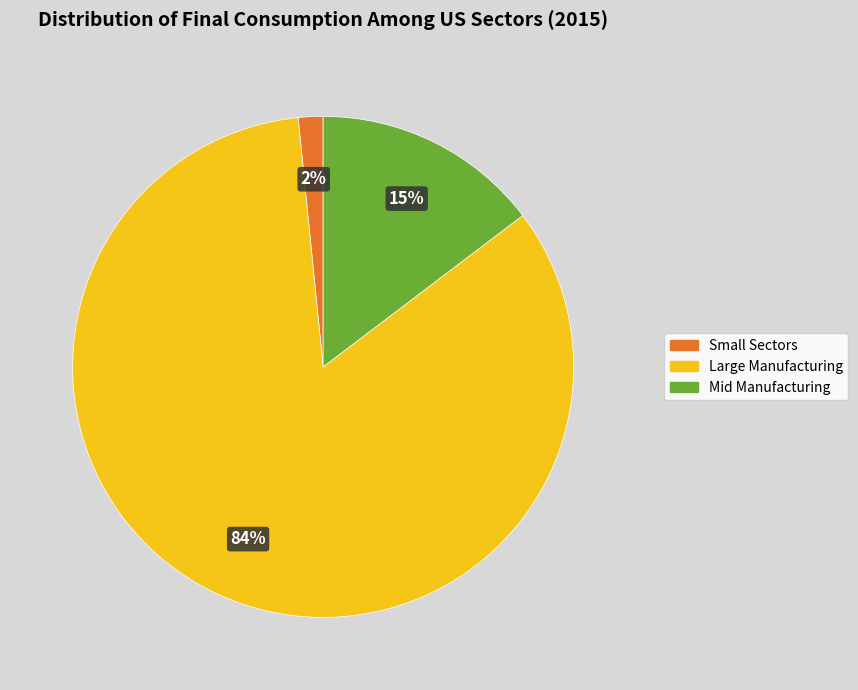

Does any single category account for the majority?

Yes